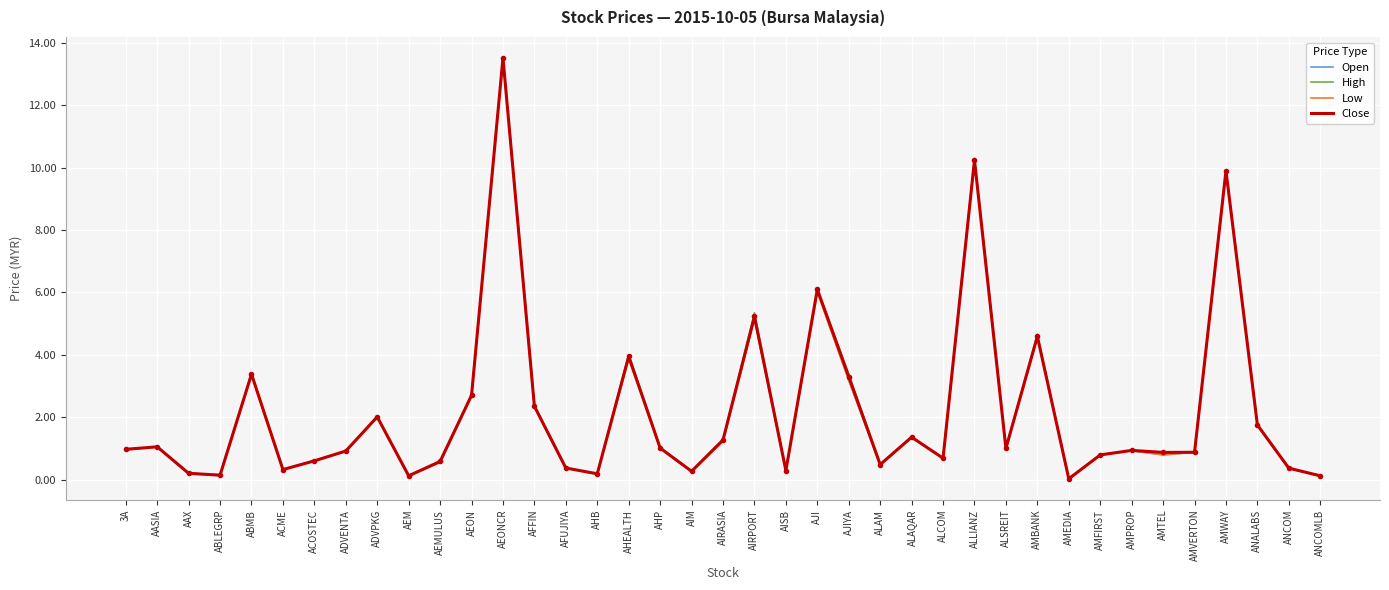

What is the difference between the second highest and minimum values in the Open series?

10.3